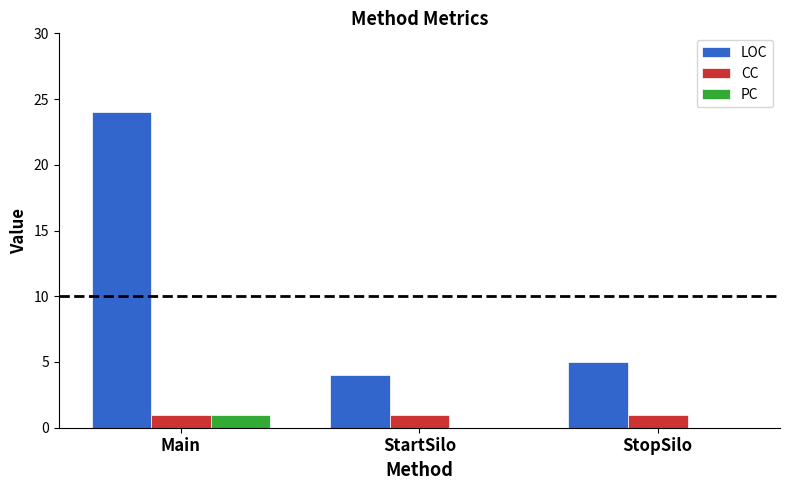

At which label does LOC reach its peak?

Main